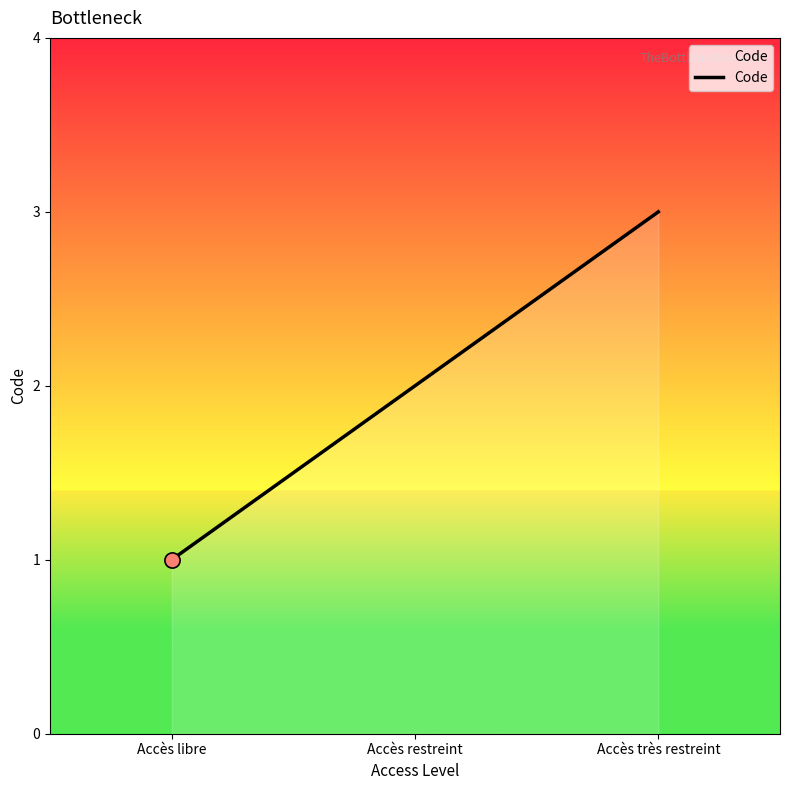

What is the ratio of the value at Accès restreint to the value at Accès très restreint?

0.7